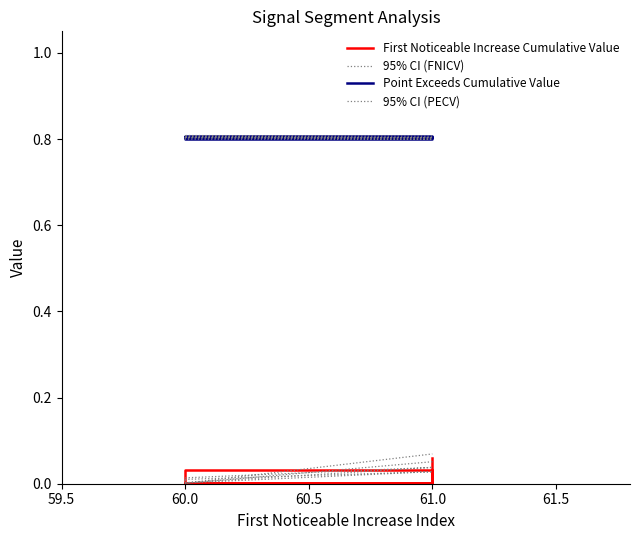

Is it true that First Noticeable Increase Cumulative Value equals 0.0 at 60.0?

True